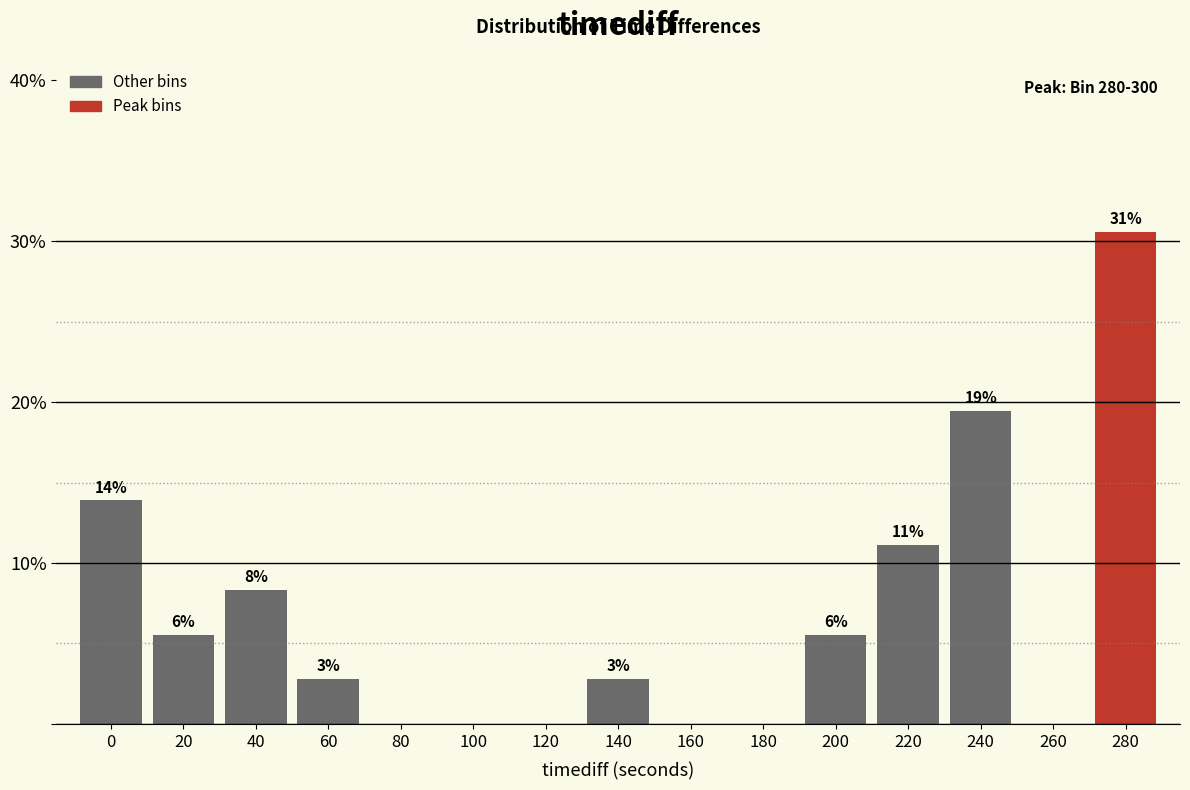

Are the bars horizontal?

No